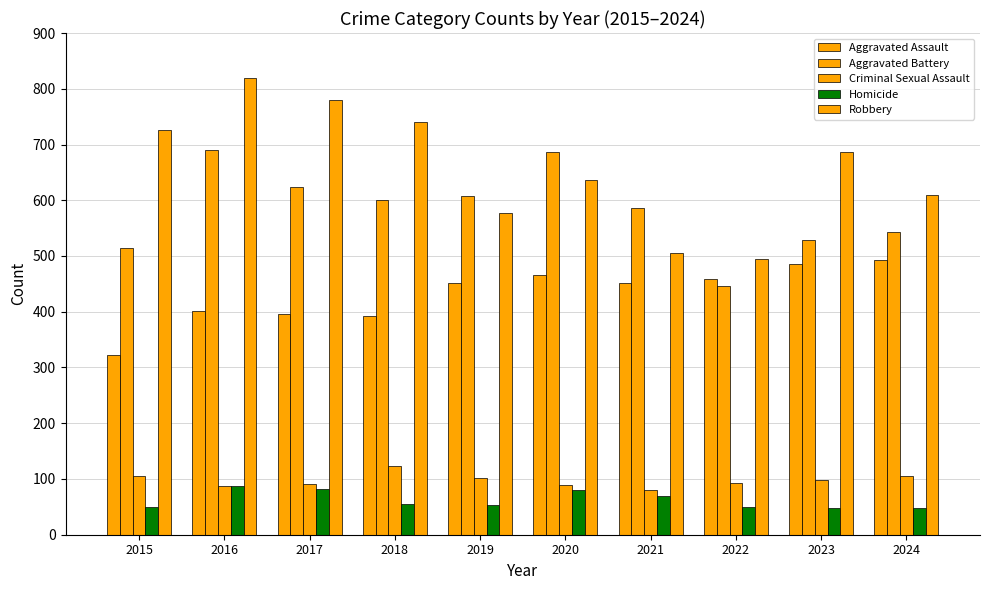

The value of Robbery at 2023 is 1231. True or false?

False